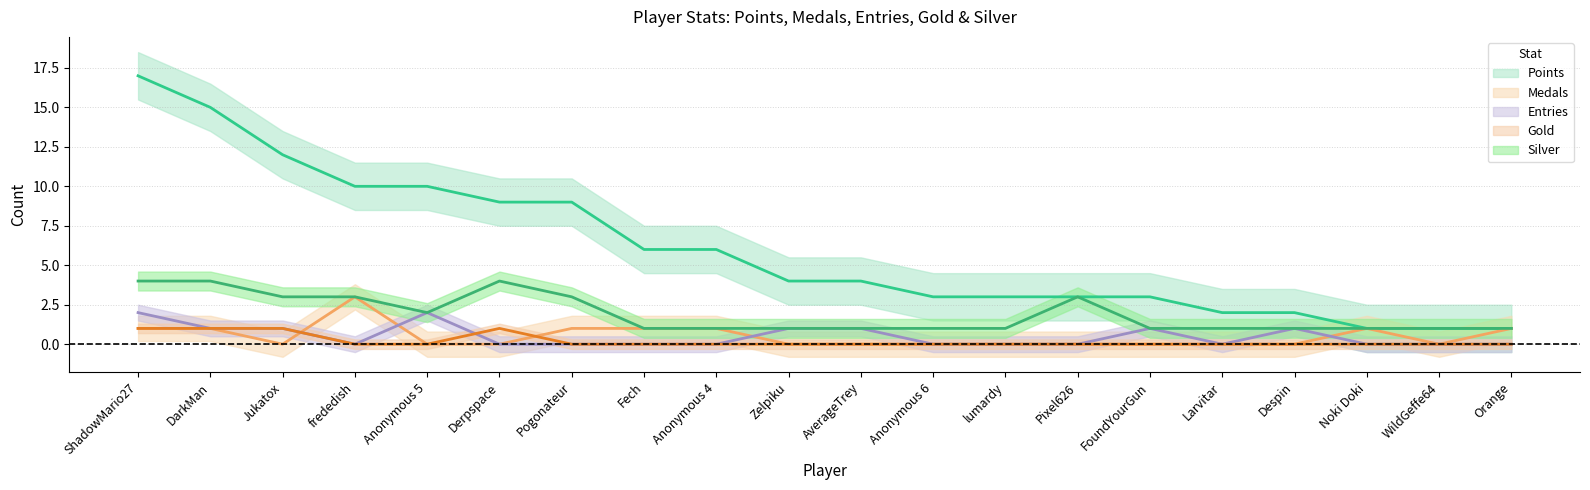

Is it true that Entries equals 2 at ShadowMario27?

True